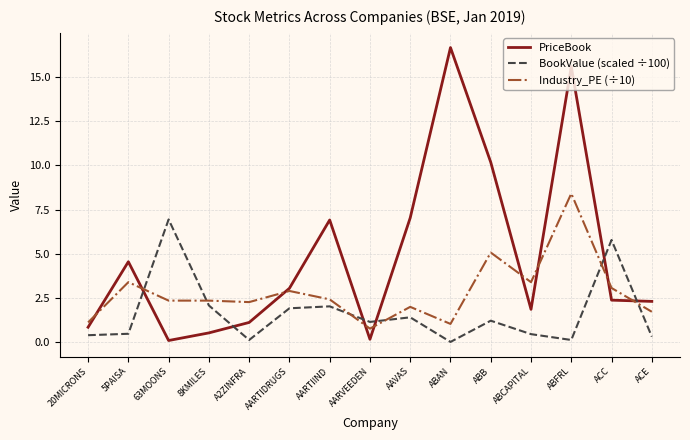

True or false: BookValue (scaled ÷100) and Industry_PE (÷10) cross at least once.

True